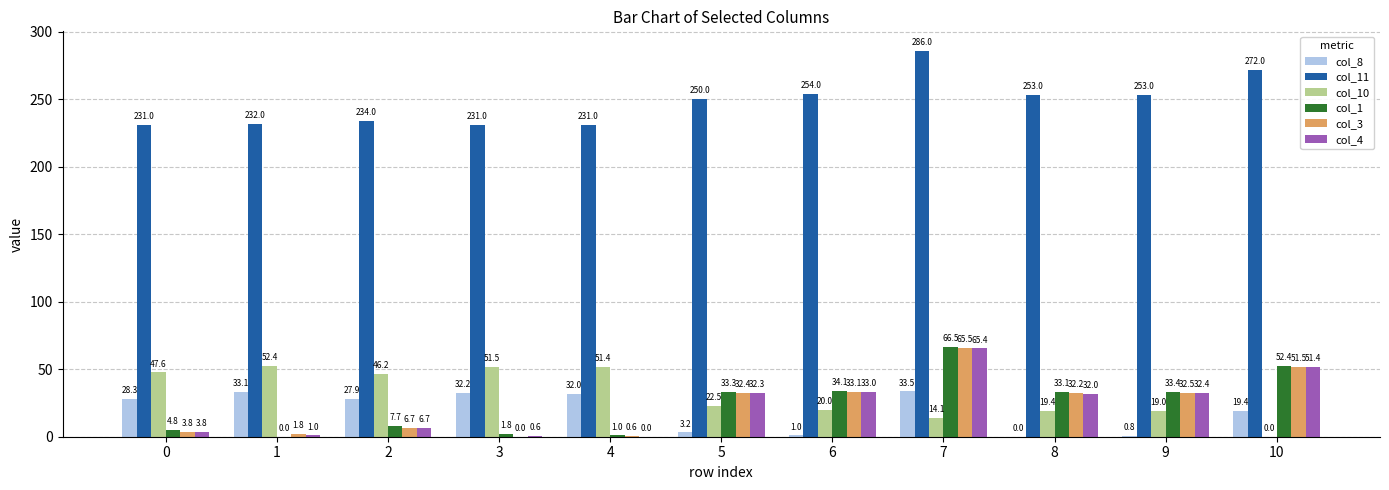

At which label is col_10 closest to 26?

5